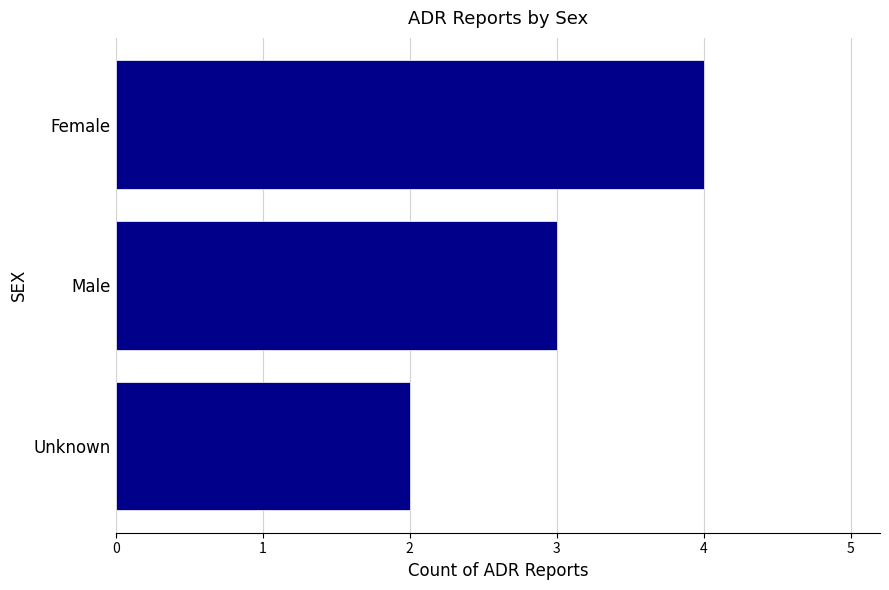

Rank the categories by value from lowest to highest.

Unknown, Male, Female